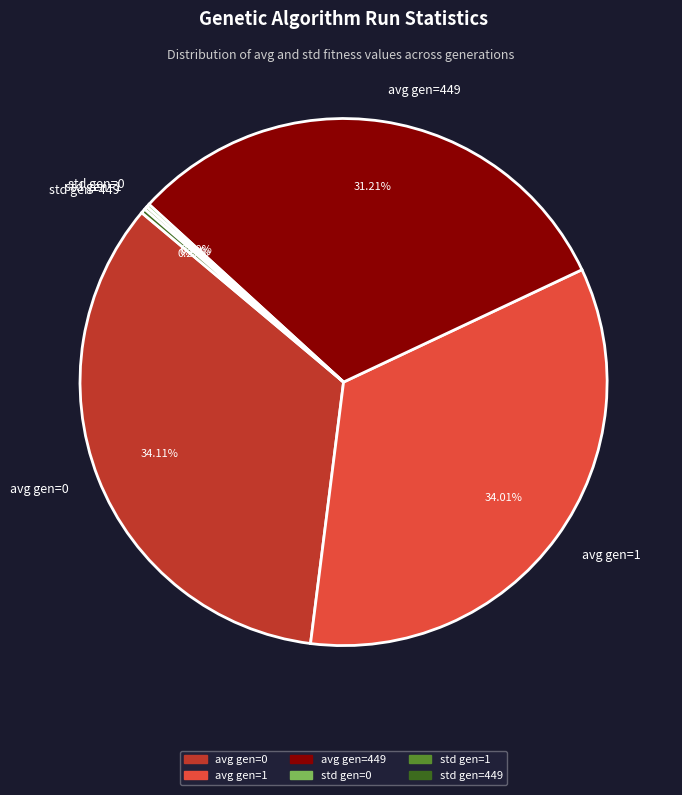

Which has a higher value, avg gen=0 or avg gen=449?

avg gen=0